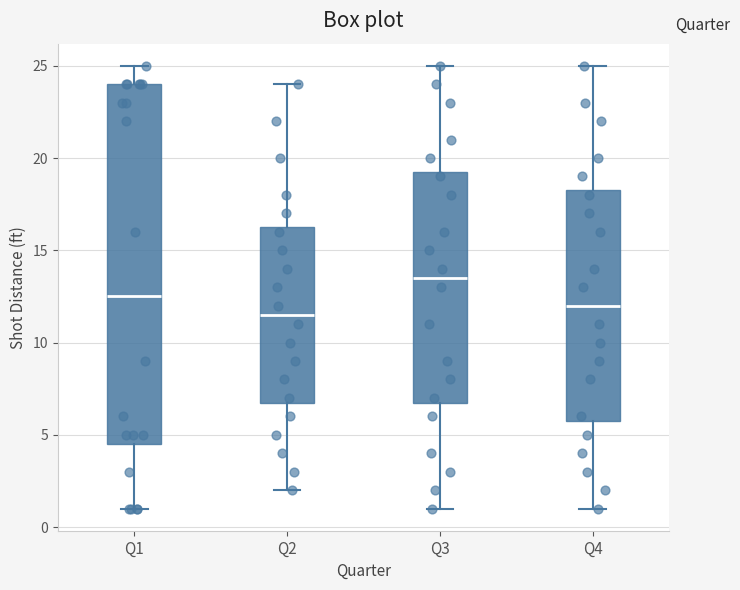

Where does the lower whisker of the box for Q3 end on the y-axis? The values are not printed on the chart, so give them approximately, as read against the axis.

1.0